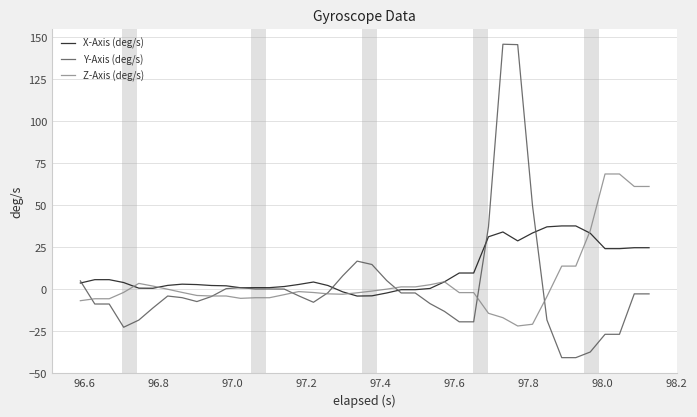

Which series has the widest spread of values?

Y-Axis (deg/s)